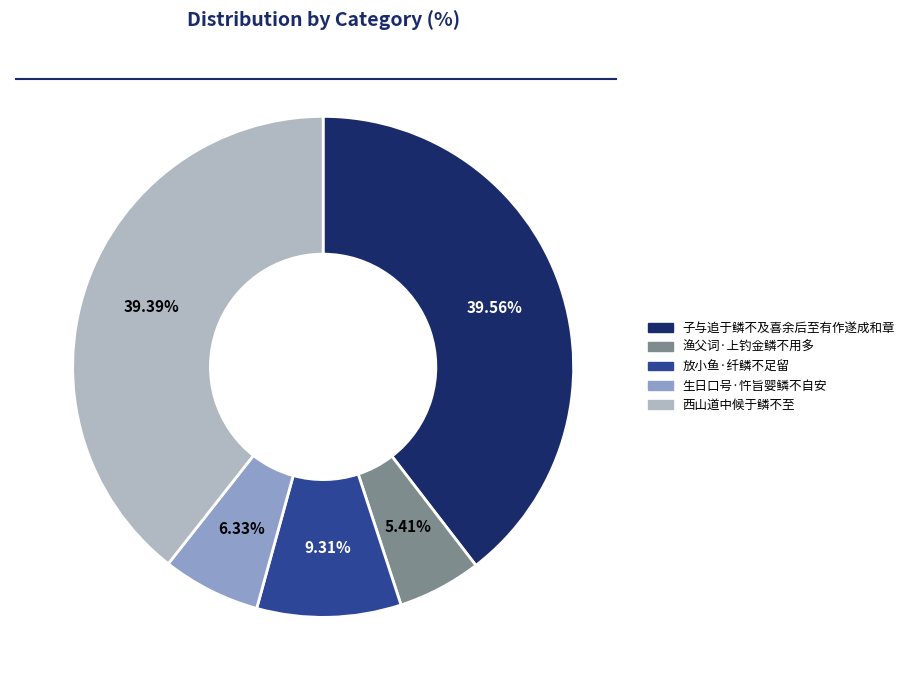

What is the ratio of the value at 子与追于鳞不及喜余后至有作遂成和章 to the value at 西山道中候于鳞不至?

1.0